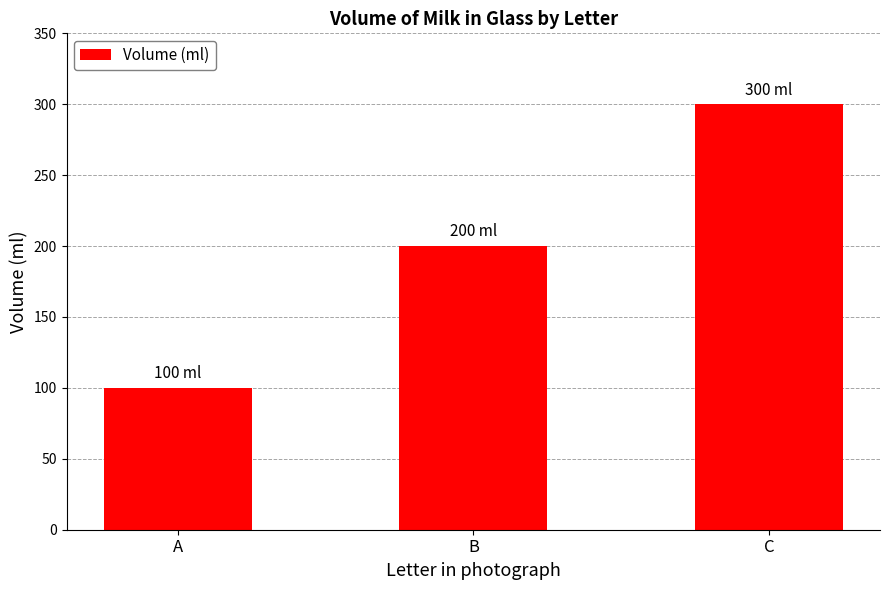

Reading left to right, what are all the values shown in this chart?

A=100	B=200	C=300